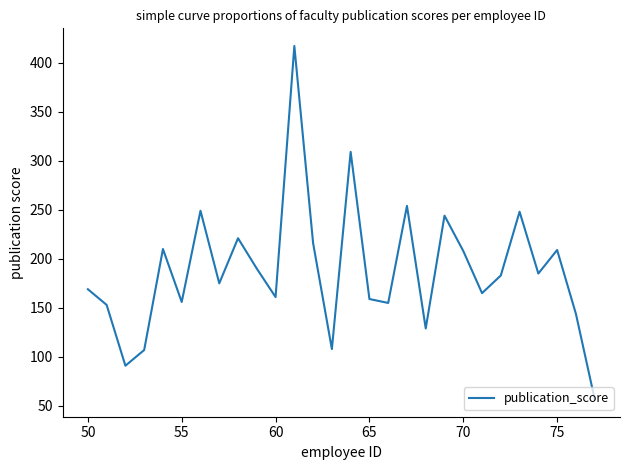

What is the minimum value shown in the chart?

57